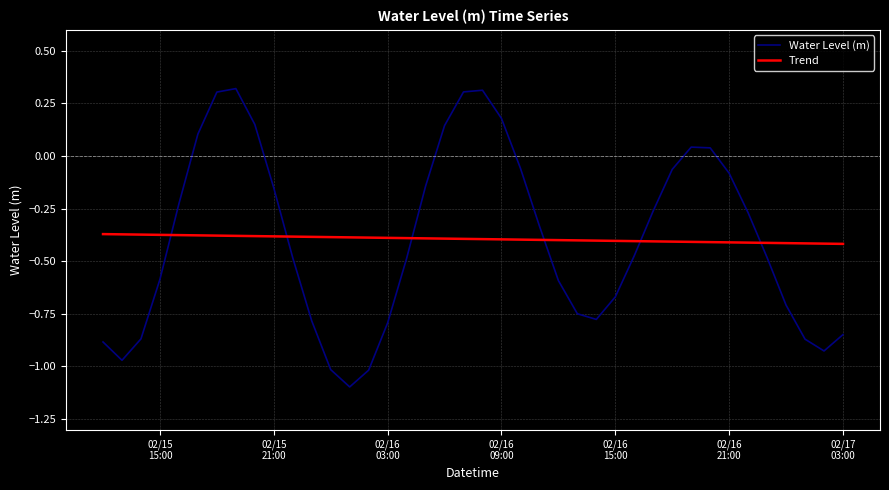

At how many categories does at least one series exceed 0?

10